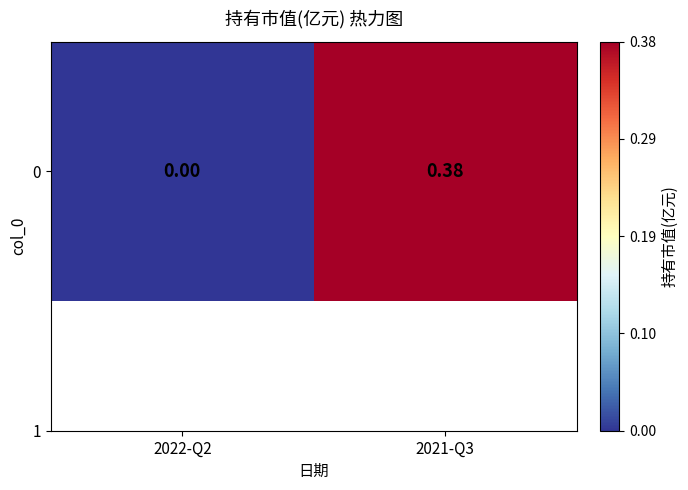

Count the number of categories in the chart.

2